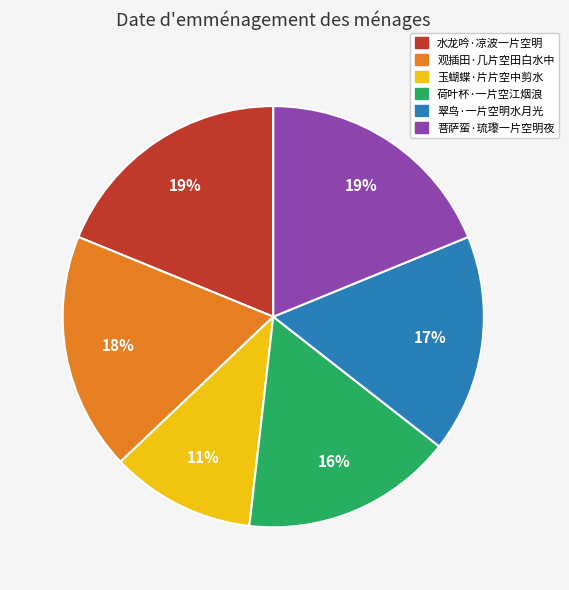

Do 水龙吟·凉波一片空明 and 玉蝴蝶·片片空中剪水 together represent more than half of the pie?

No